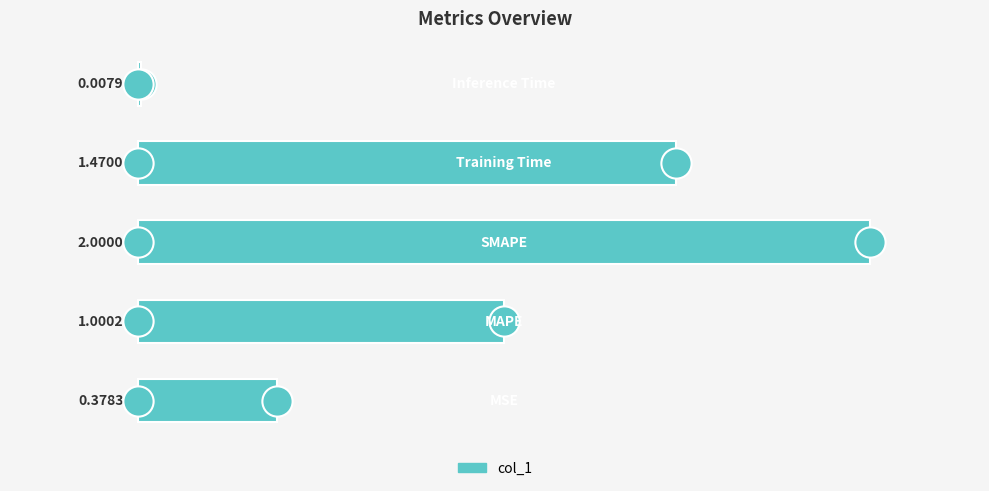

What is the sum of all values?

4.9